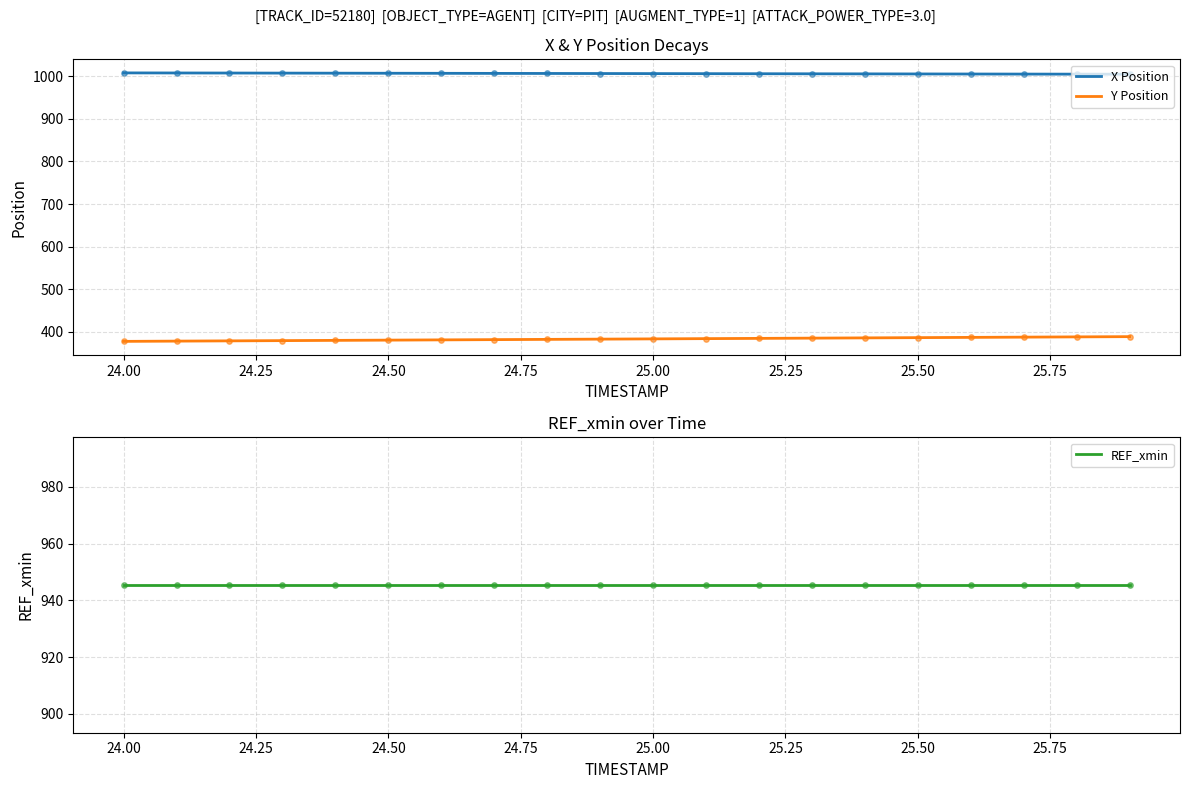

Which series has the largest total across all categories?

X Position